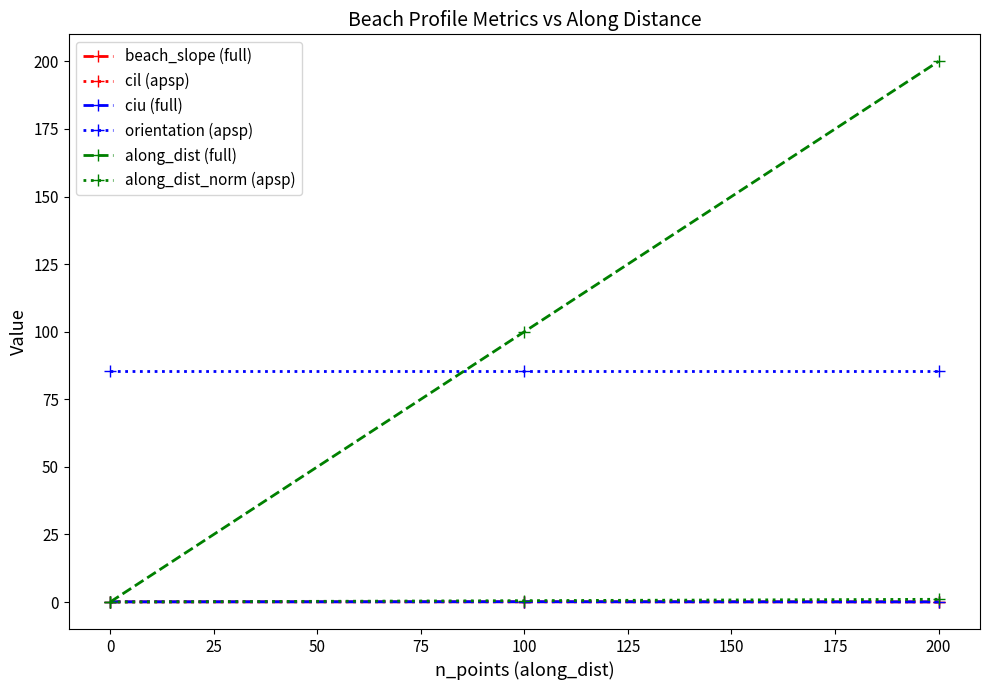

True or false: orientation (apsp) has a value of 147.6 at 200.

False